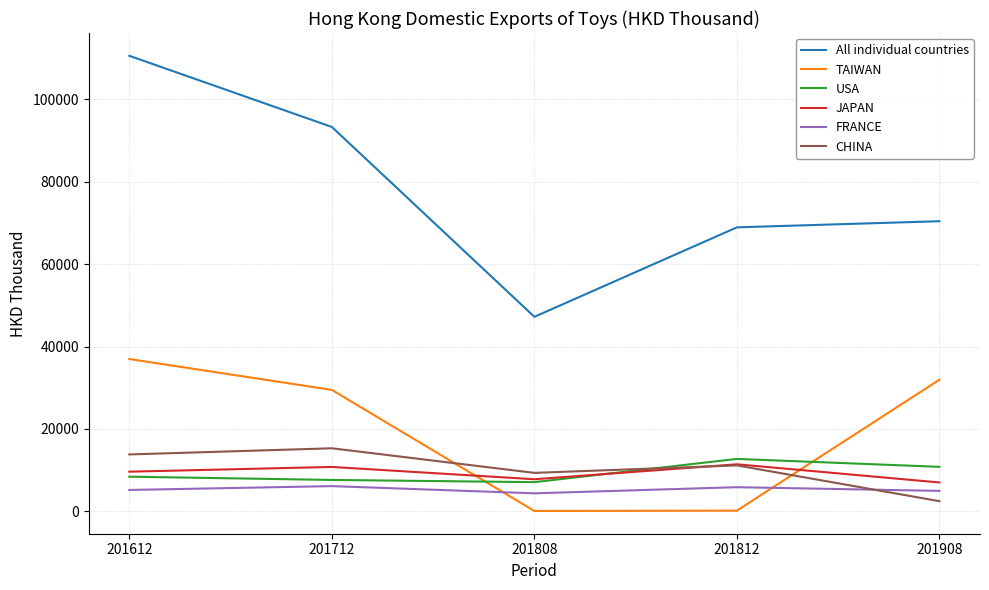

How many interior local valleys does the TAIWAN series have?

1